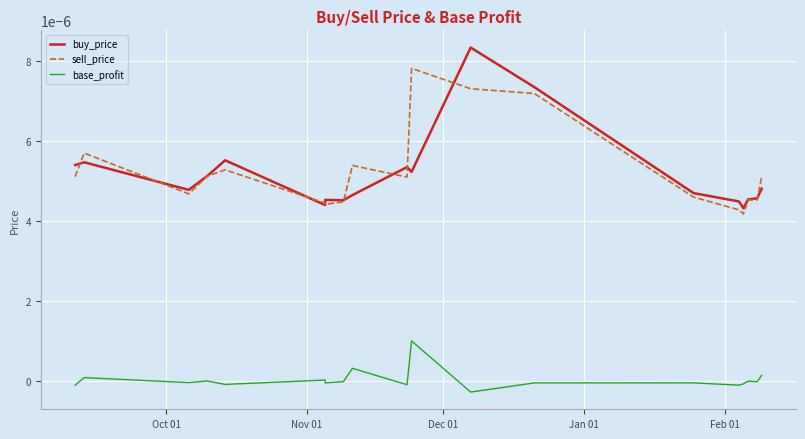

How many data points does each series have?

19